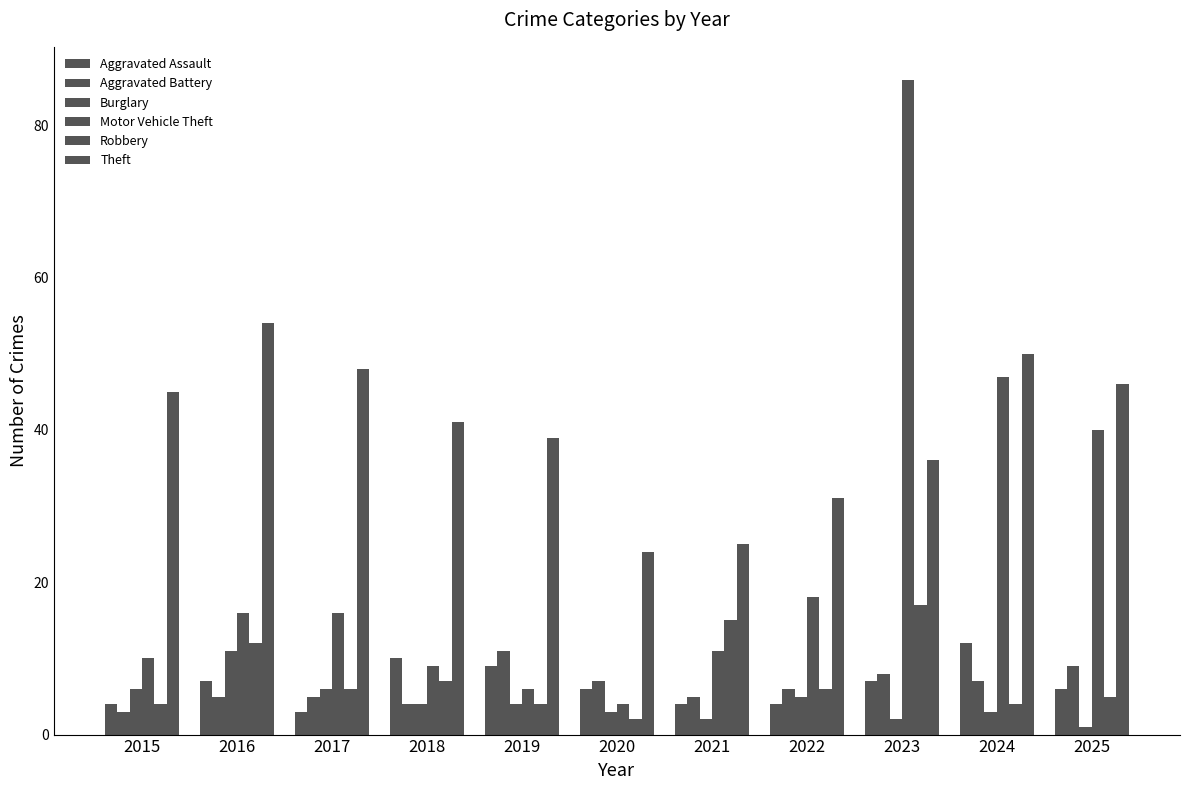

At 2022, list the series in order from largest to smallest.

Theft, Motor Vehicle Theft, Aggravated Battery, Robbery, Burglary, Aggravated Assault